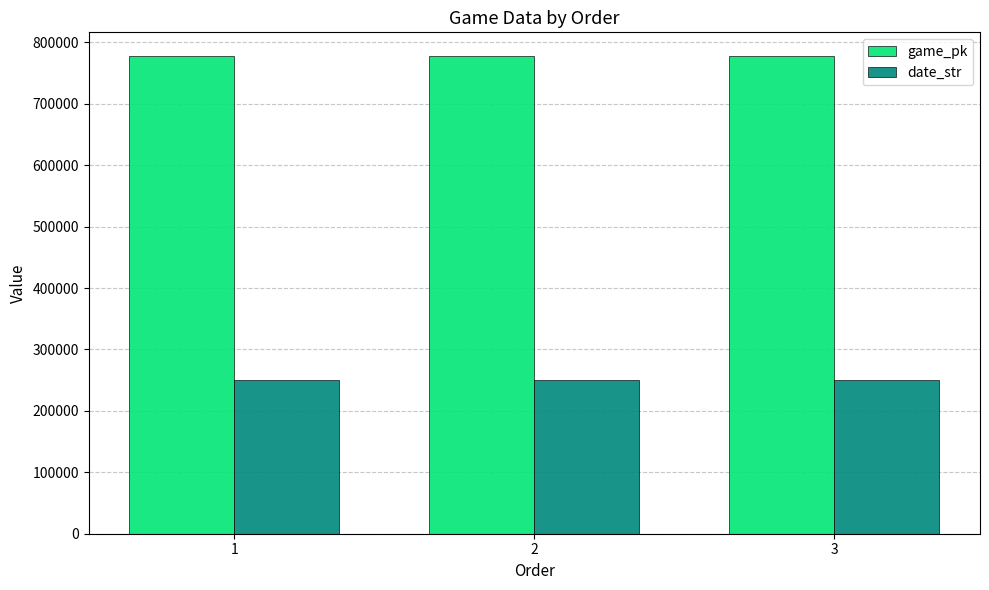

What is the sum of the date_str values at 3 and 1?

501224